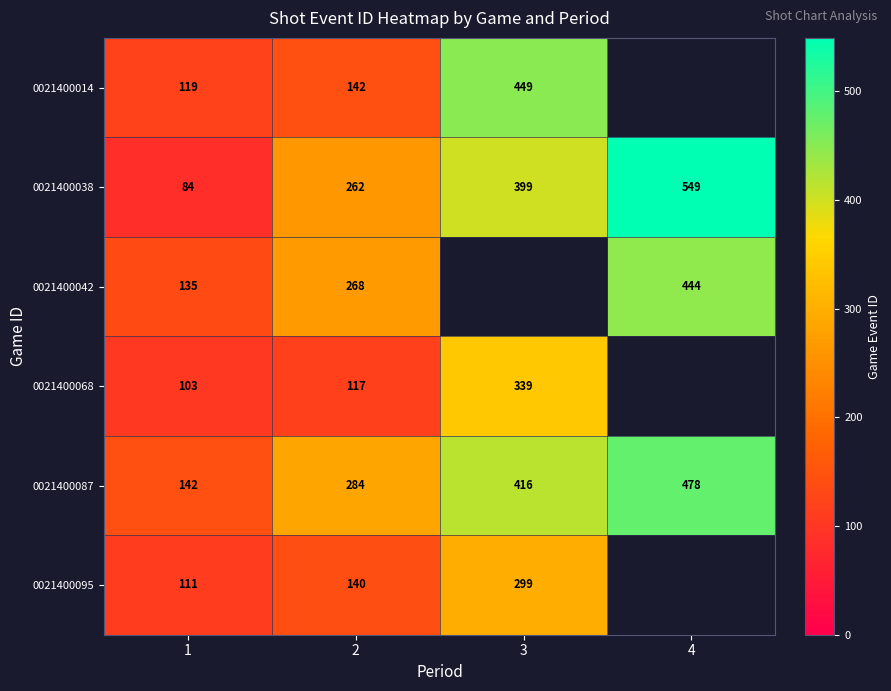

At 2, list the series in order from smallest to largest.

0021400068, 0021400095, 0021400014, 0021400038, 0021400042, 0021400087